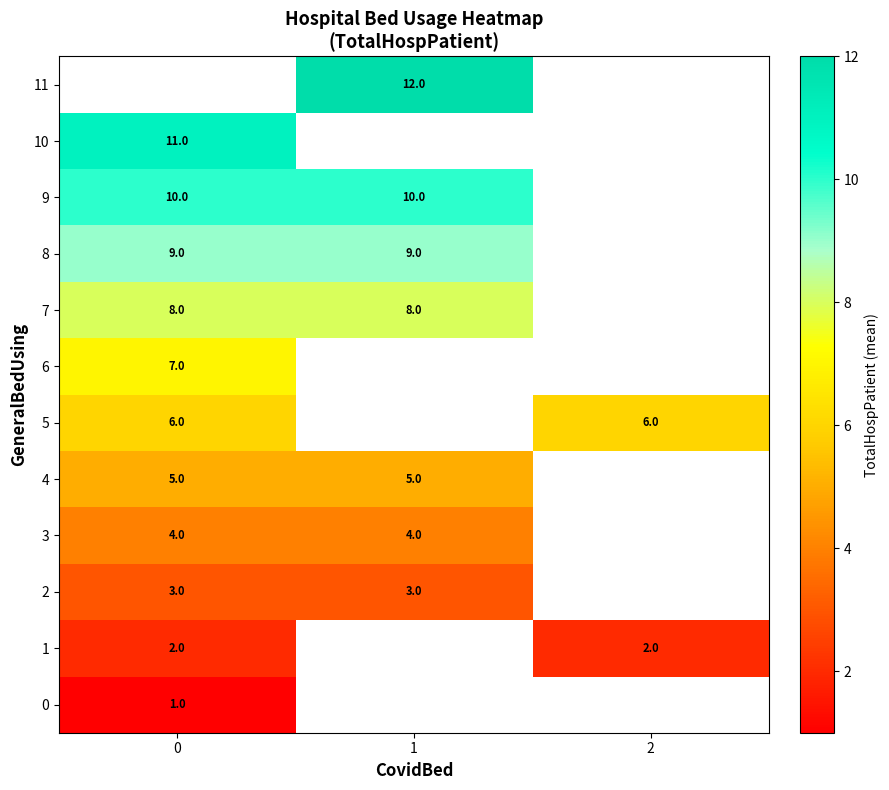

The value of 4 at 1 is 2. True or false?

False